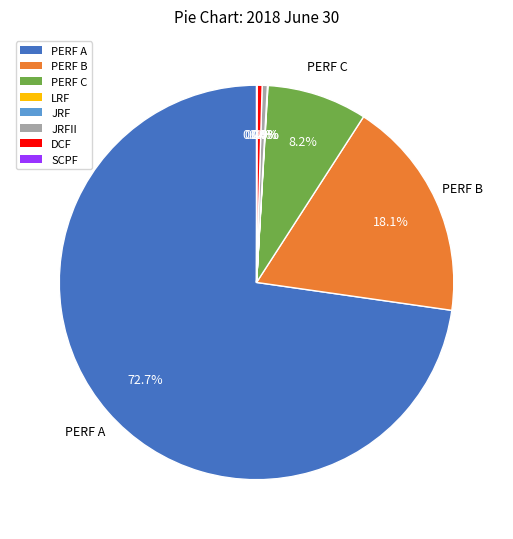

Is there any slice that represents more than half of the pie?

Yes